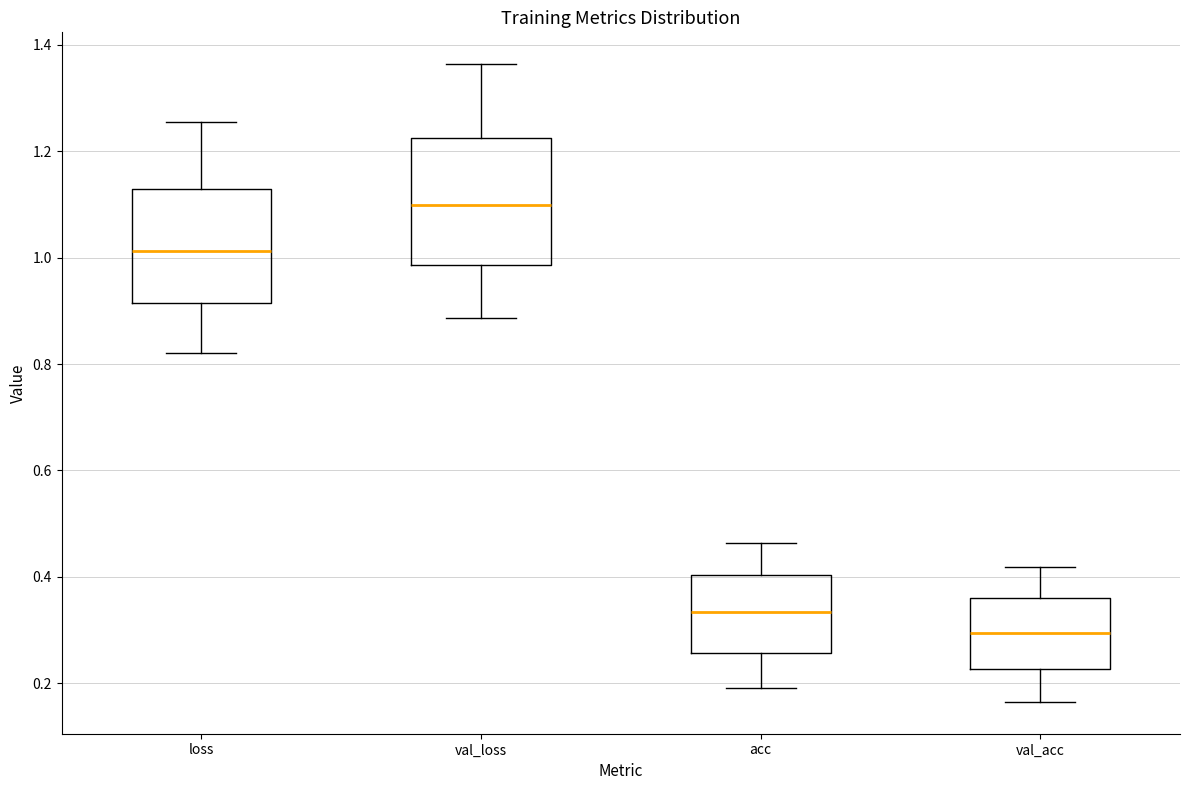

Comparing the boxes themselves (not the whiskers), which one is the tallest?

val_loss